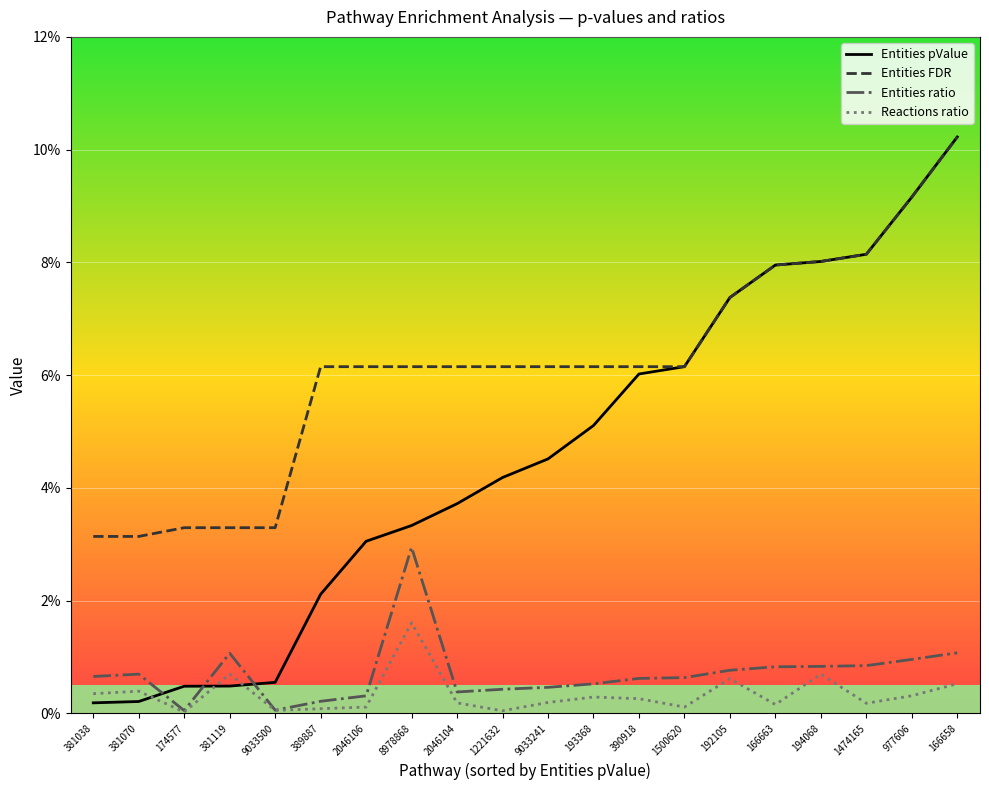

The value of Reactions ratio at 1500620 is 0.0. True or false?

False